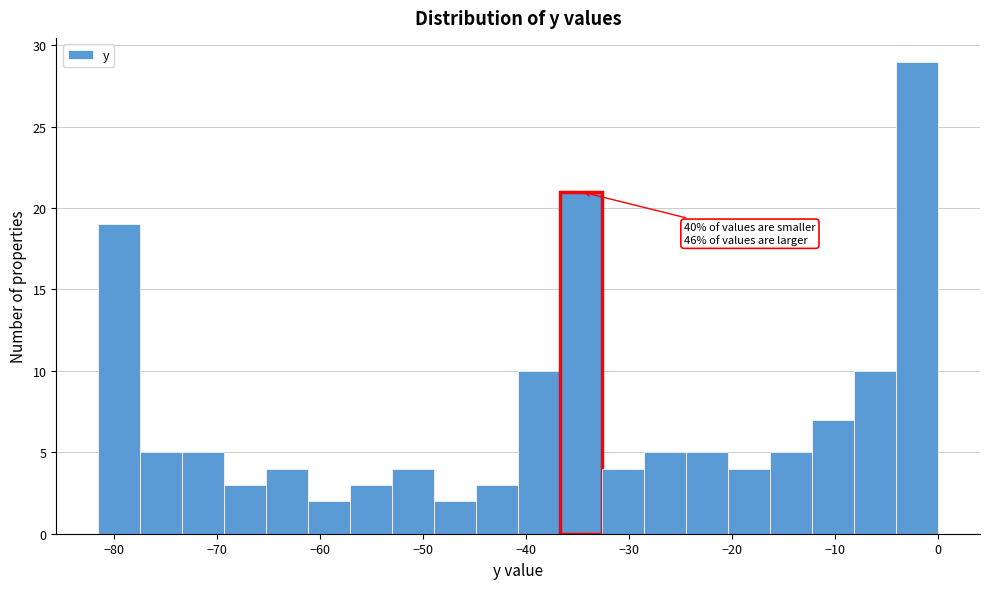

Which range on the x-axis has the tallest bar?

-4 to 0